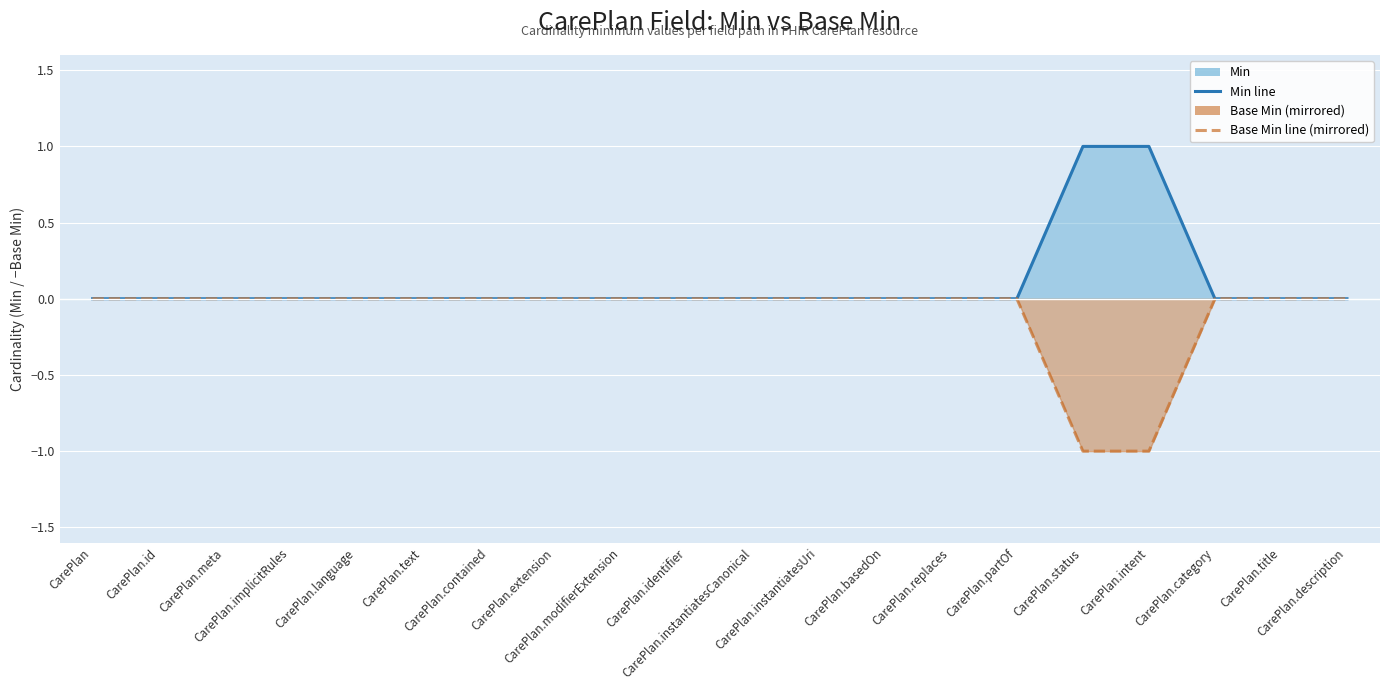

Count the Base Min line (mirrored) values in the range 0 to 1.

18